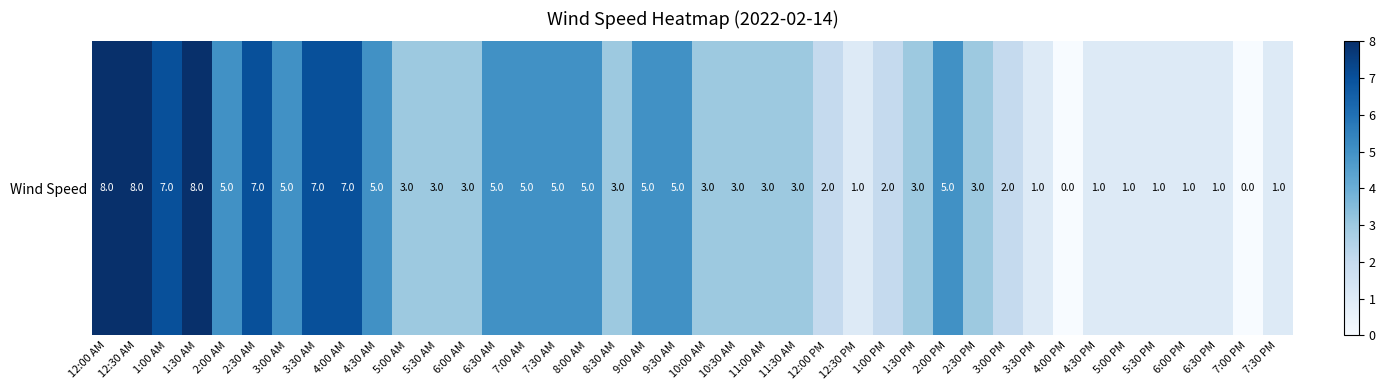

What is the ratio of the value at 11:00 AM to the value at 4:30 AM?

0.6